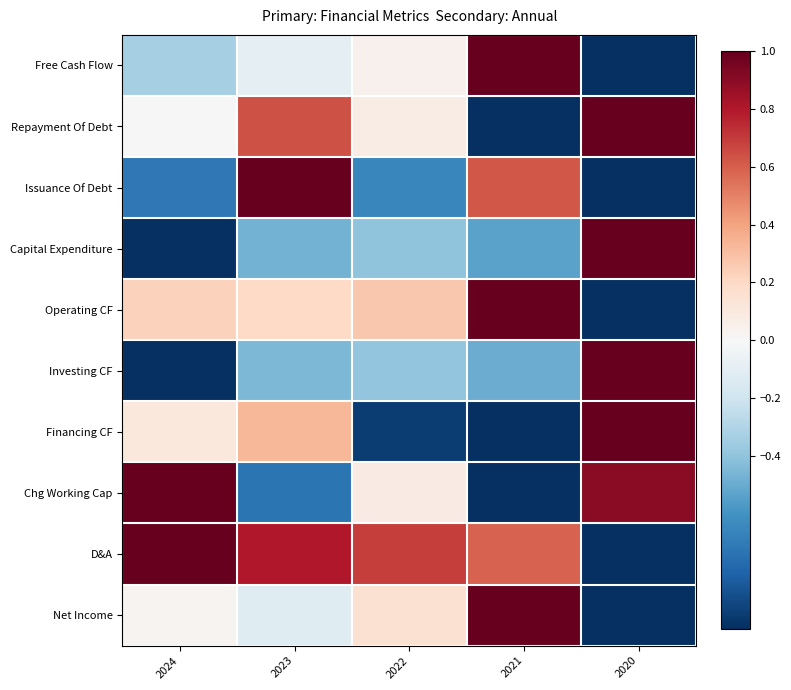

Reading left to right, extract all data points from this chart.

Free Cash Flow: 2024=-0.3	2023=-0.1	2022=0.0	2021=1.0	2020=-1.0
Repayment Of Debt: 2024=-0.0	2023=0.6	2022=0.1	2021=-1.0	2020=1.0
Issuance Of Debt: 2024=-0.7	2023=1.0	2022=-0.6	2021=0.6	2020=-1.0
Capital Expenditure: 2024=-1.0	2023=-0.5	2022=-0.4	2021=-0.5	2020=1.0
Operating CF: 2024=0.2	2023=0.2	2022=0.3	2021=1.0	2020=-1.0
Investing CF: 2024=-1.0	2023=-0.5	2022=-0.4	2021=-0.5	2020=1.0
Financing CF: 2024=0.1	2023=0.3	2022=-1.0	2021=-1.0	2020=1.0
Chg Working Cap: 2024=1.0	2023=-0.7	2022=0.1	2021=-1.0	2020=0.9
D&A: 2024=1.0	2023=0.8	2022=0.7	2021=0.6	2020=-1.0
Net Income: 2024=0.0	2023=-0.1	2022=0.2	2021=1.0	2020=-1.0